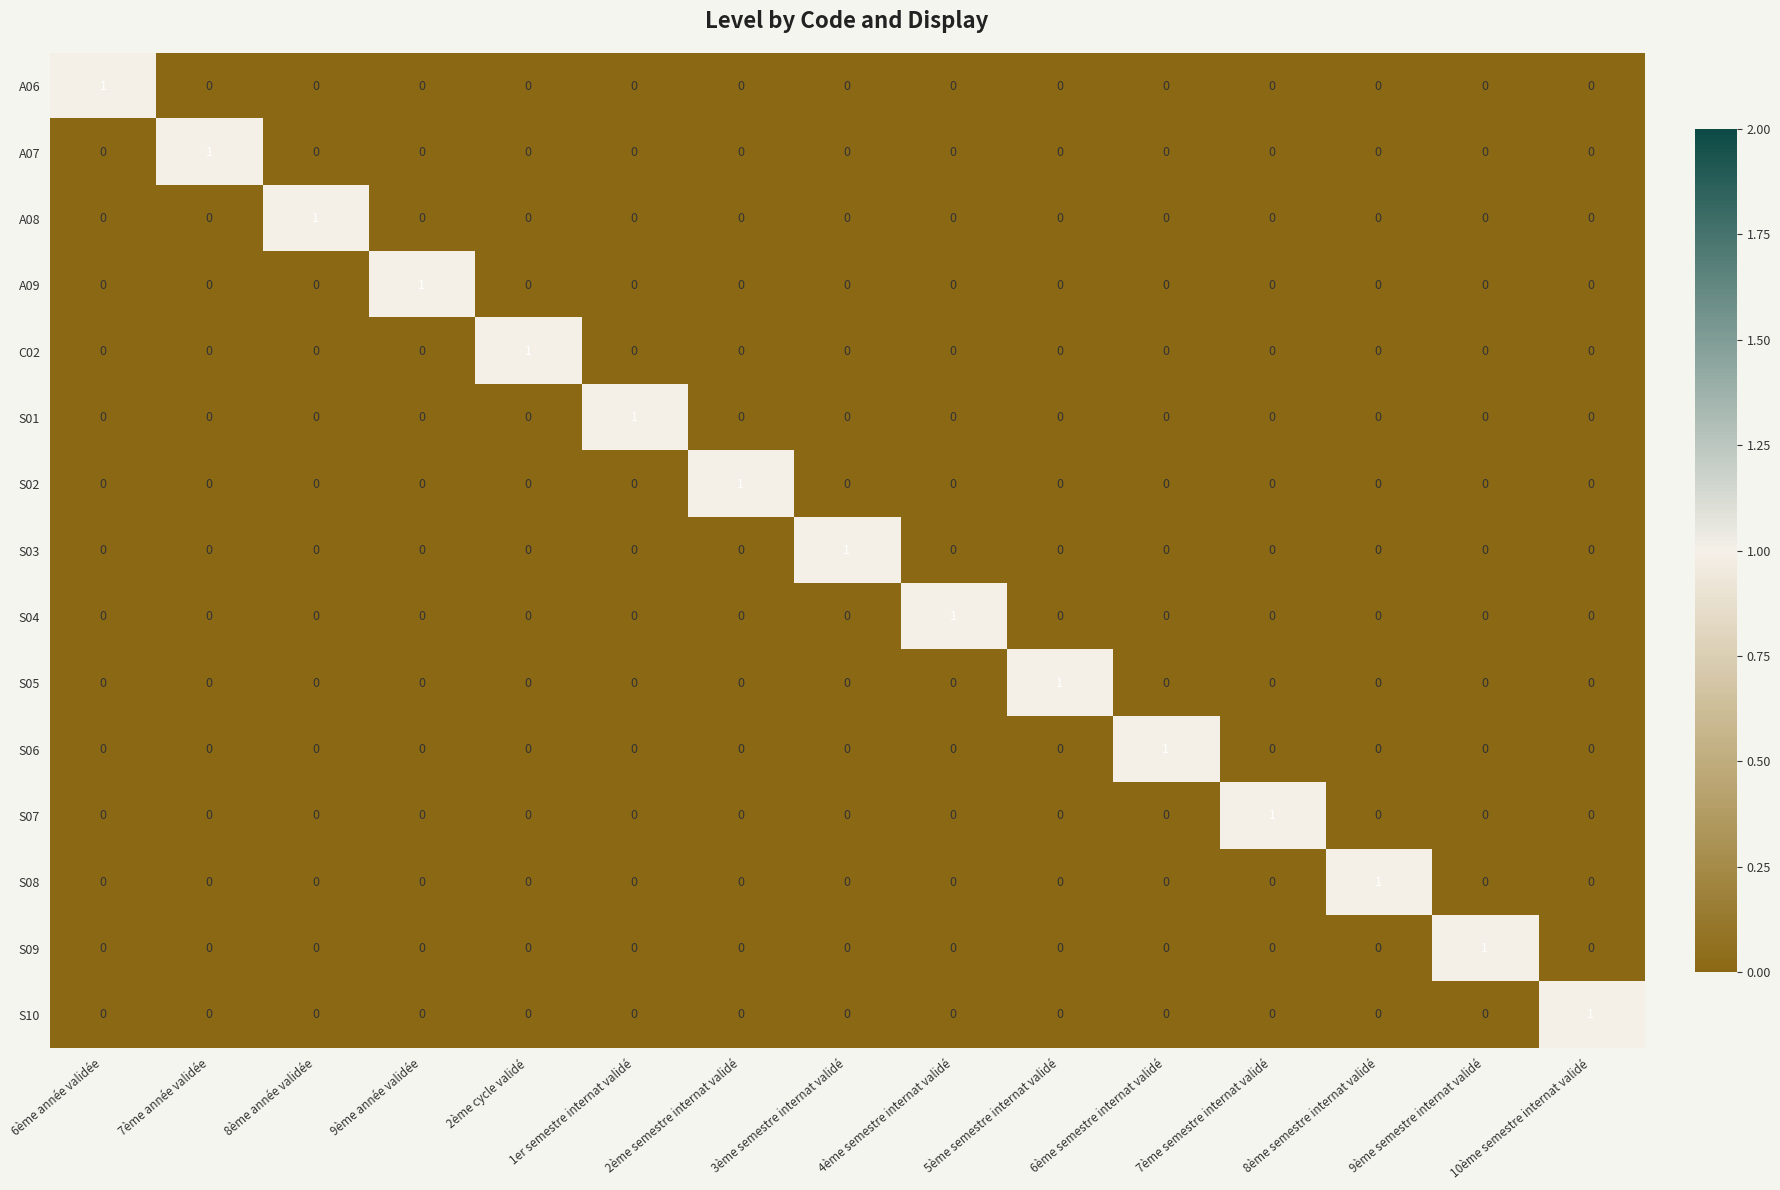

What is the total value across all series at 8ème semestre internat validé?

1